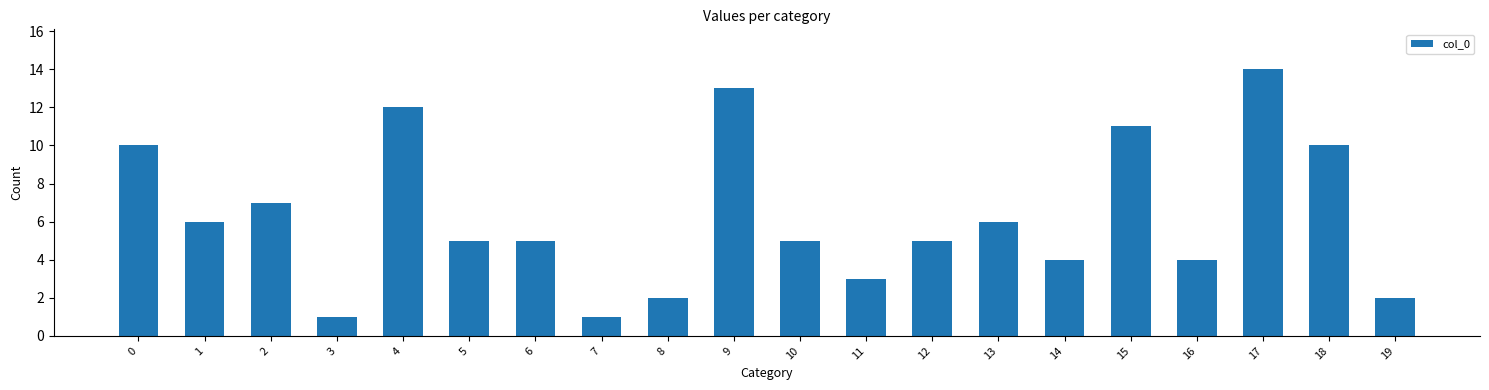

What is the maximum value shown in the chart?

14